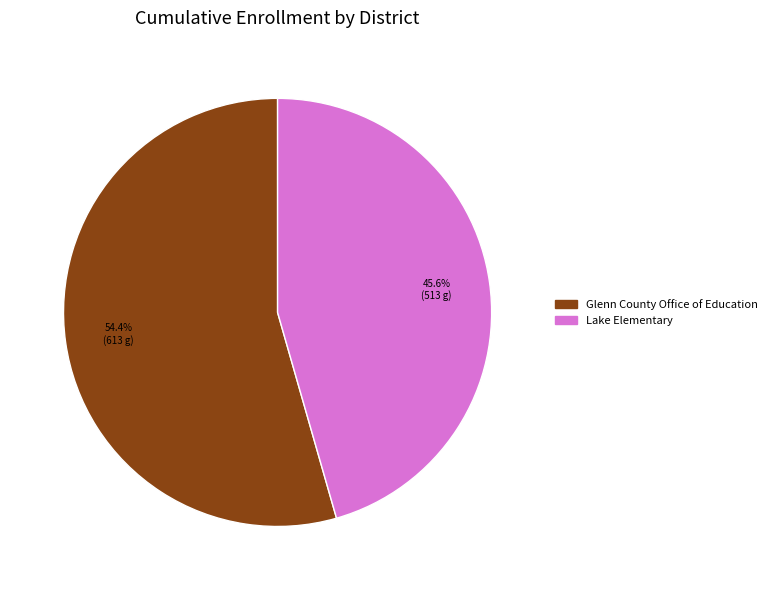

True or false: Lake Elementary accounts for 46% of the total.

True